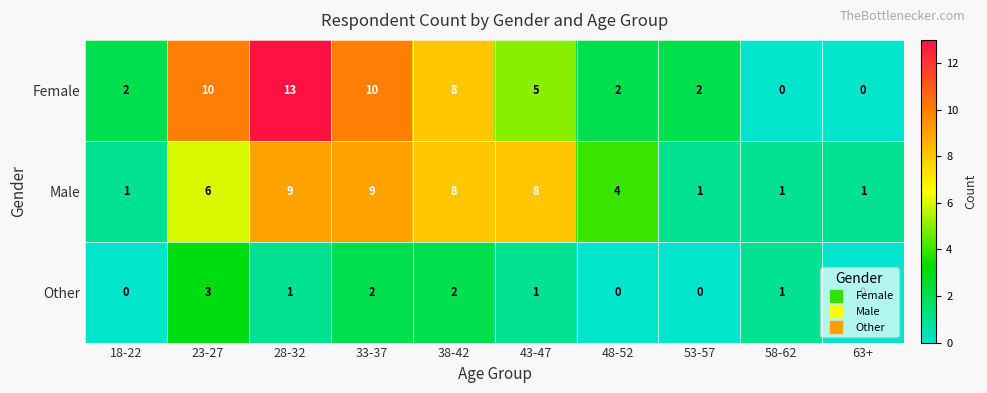

What is the difference between the highest and lowest values at 28-32?

12